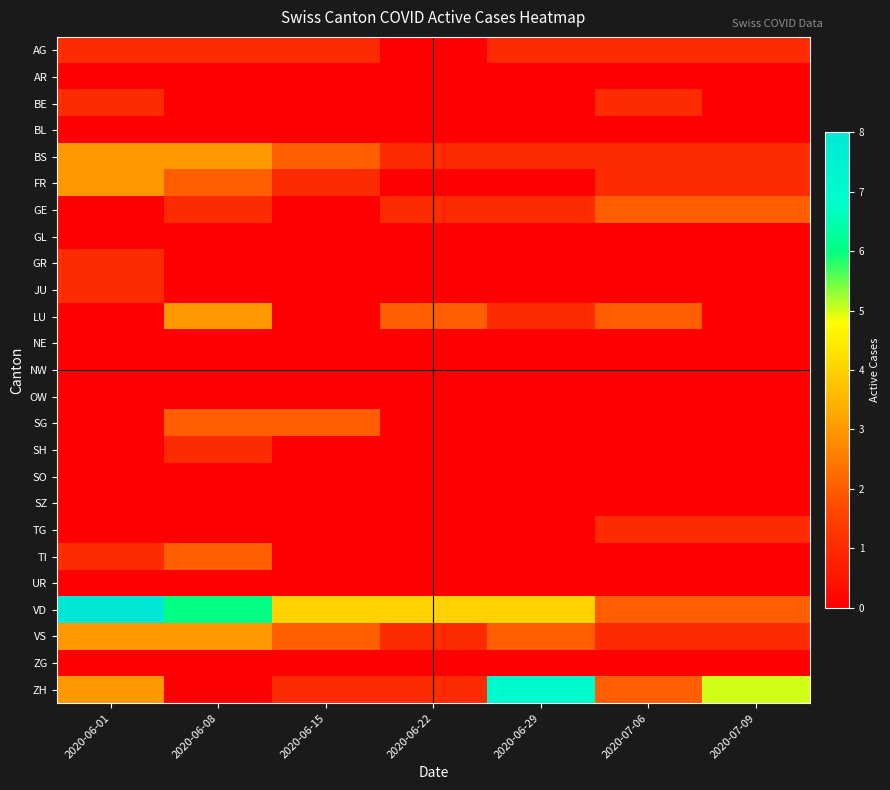

List the series in order of their peak value, lowest first.

AR, BL, GL, NE, NW, OW, SO, SZ, UR, ZG, AG, BE, GR, JU, SH, TG, GE, SG, TI, BS, FR, LU, VS, ZH, VD